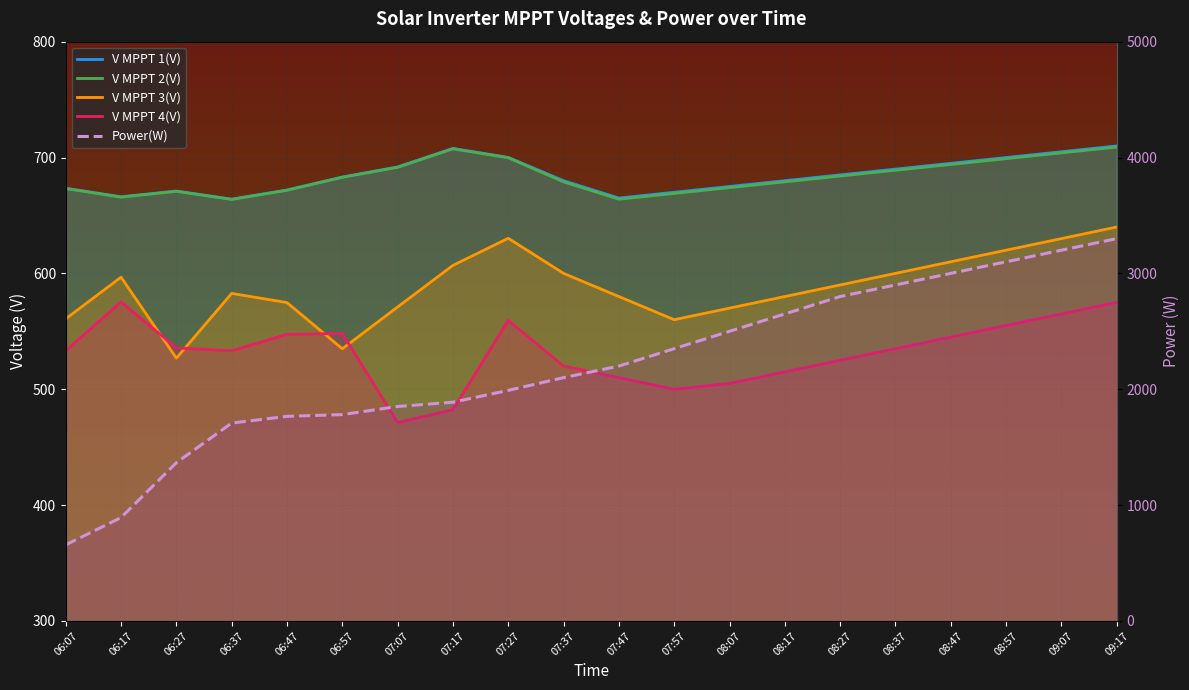

What is the spread (max minus min) of values at 06:27?

839.2